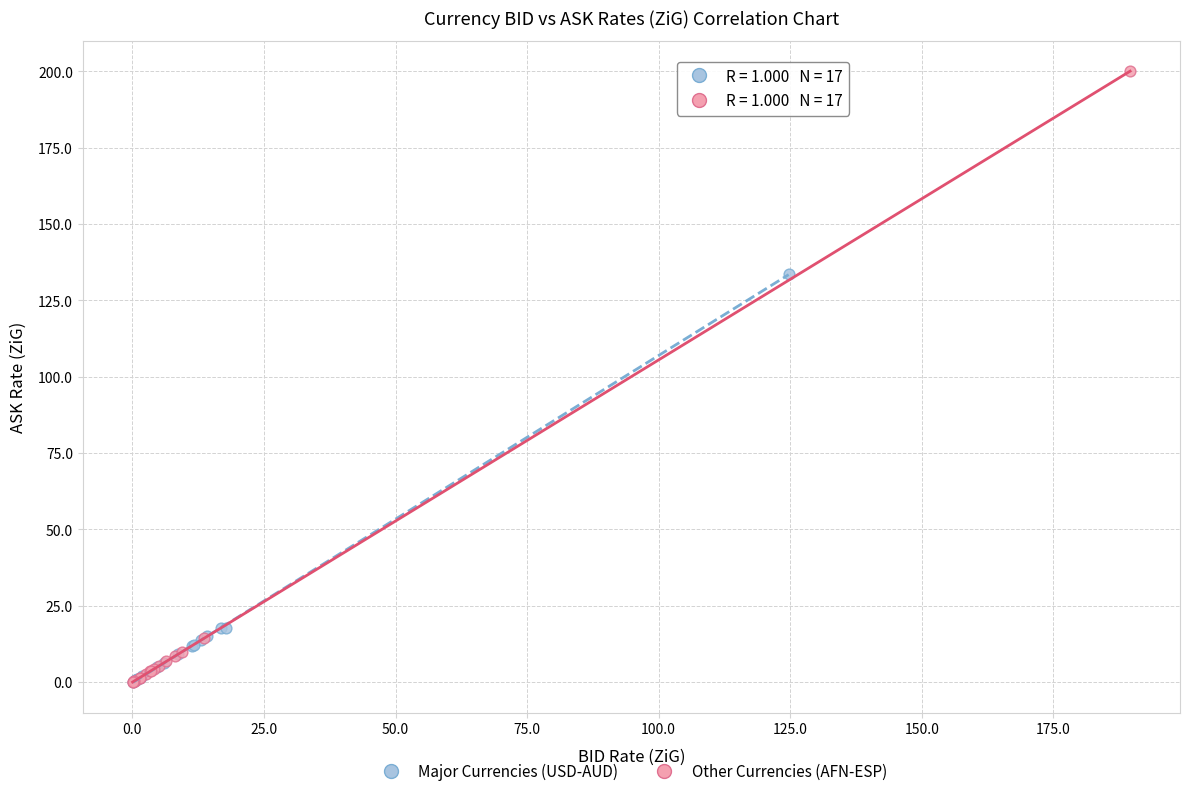

Which series has the widest spread of Y values?

Other Currencies (AFN-ESP)